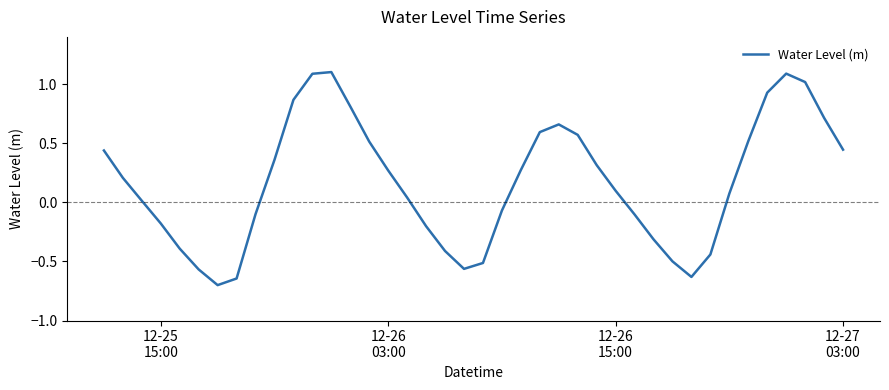

What is the smallest value displayed?

-0.7